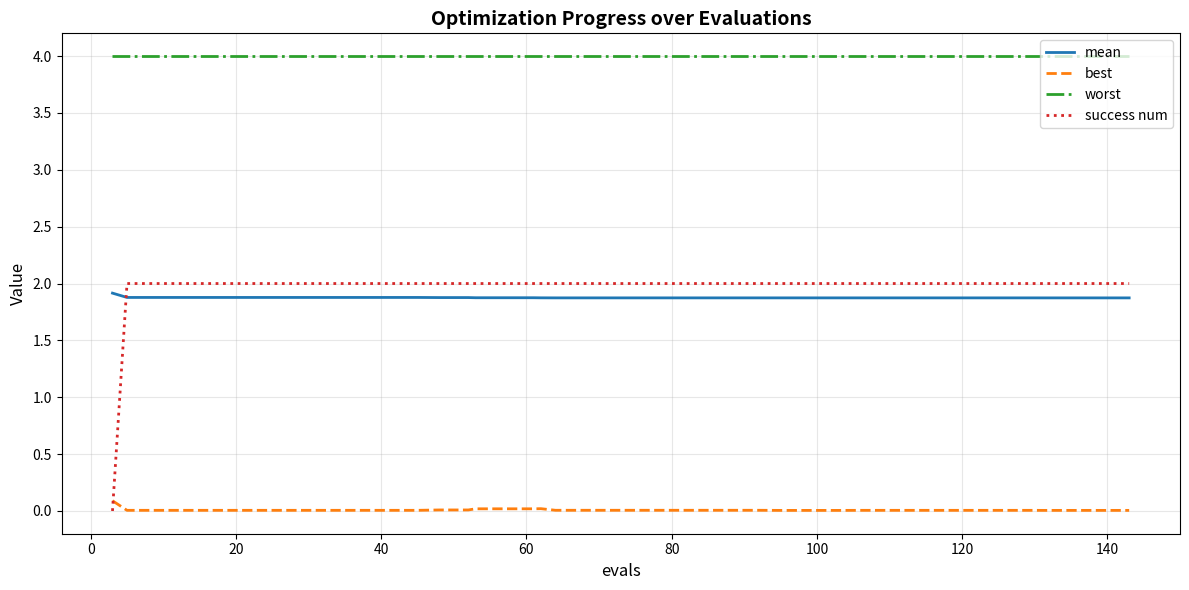

Which series has the widest spread of values?

success num